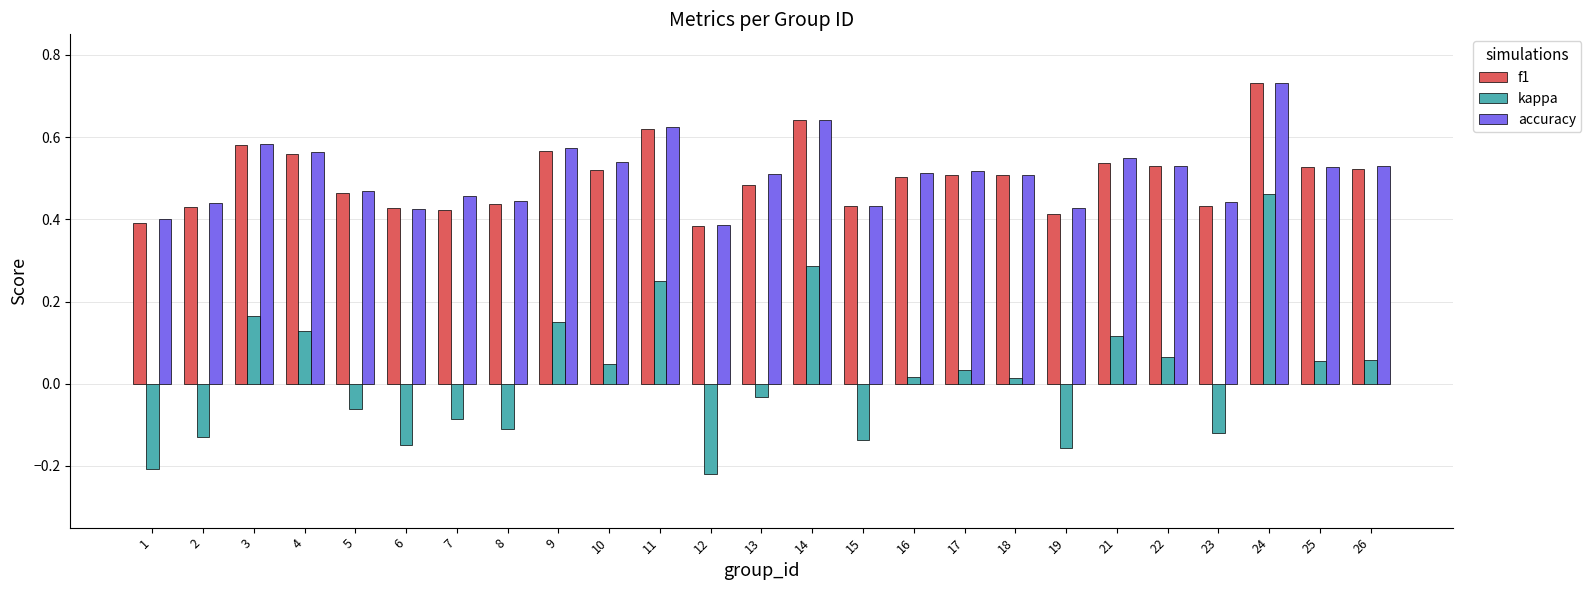

At which category does the chart reach its peak across all series?

24